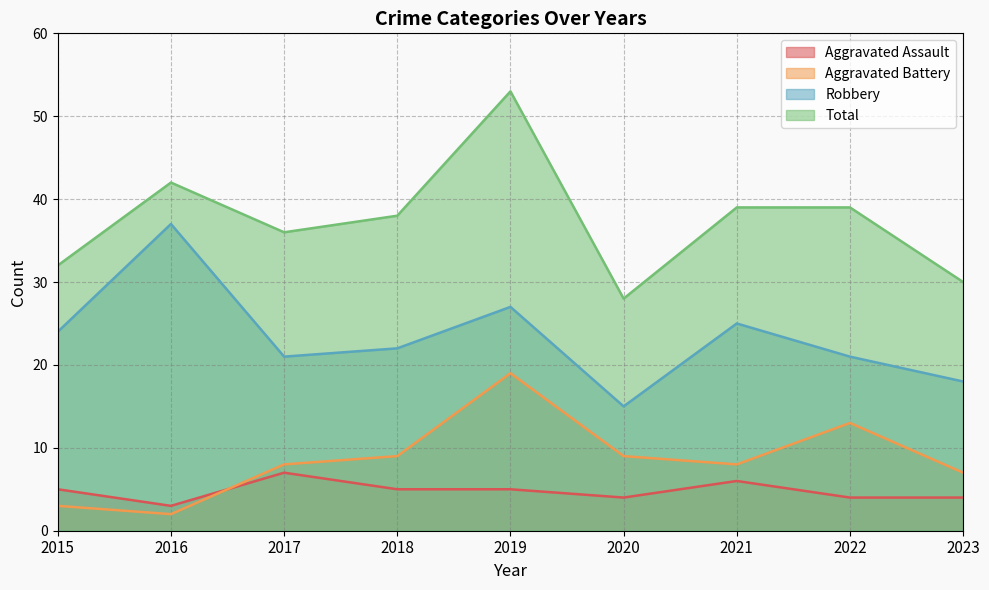

True or false: Robbery and Total intersect in this chart.

False